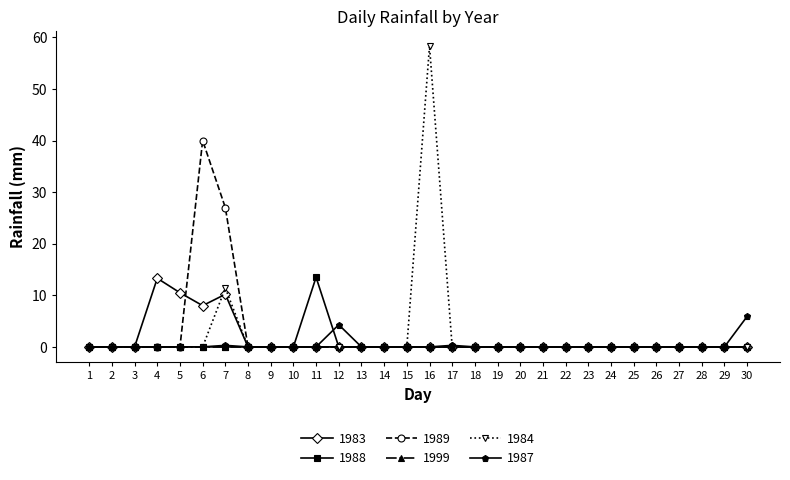

True or false: 1988 has more than 0 points higher than both neighbors.

True